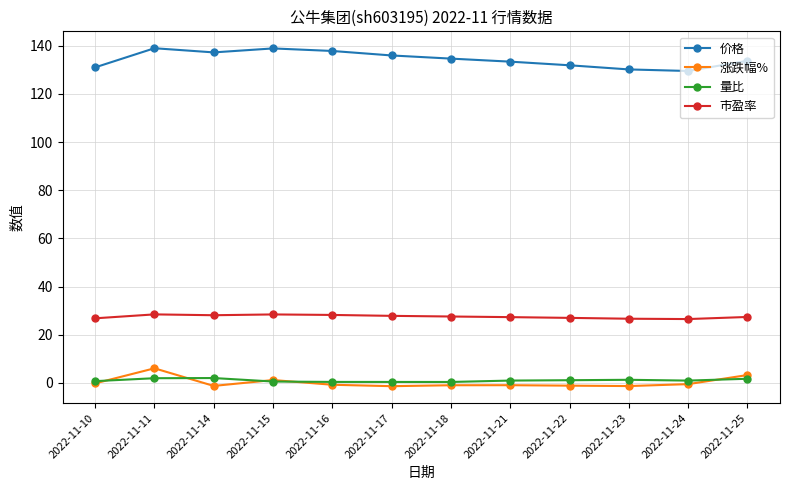

Is it true that 市盈率 equals 41.8 at 2022-11-18?

False